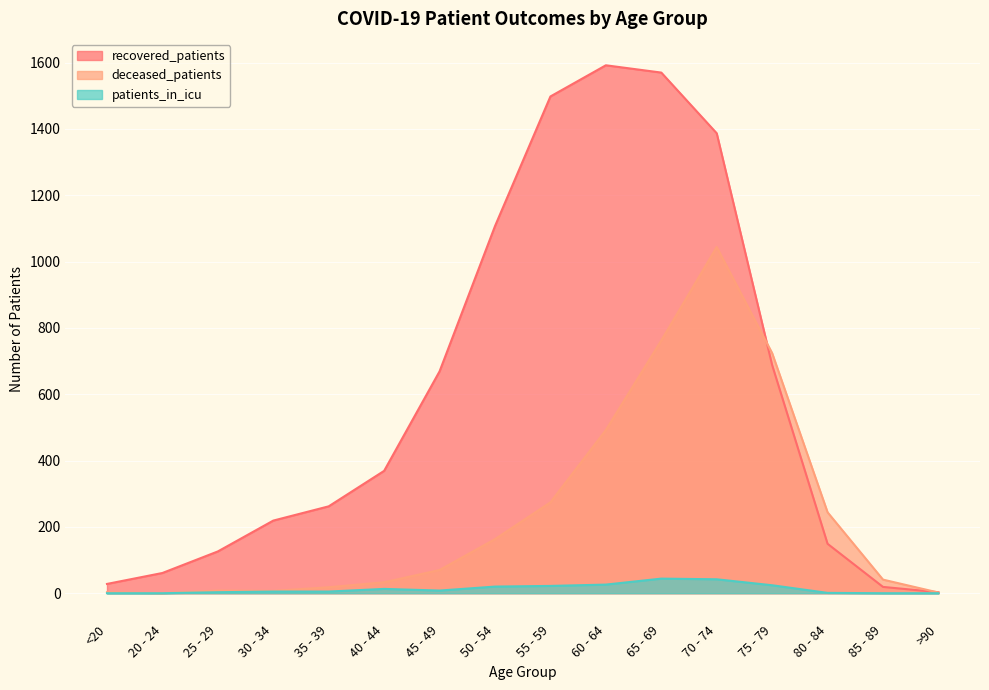

How many lines are shown in the chart?

3